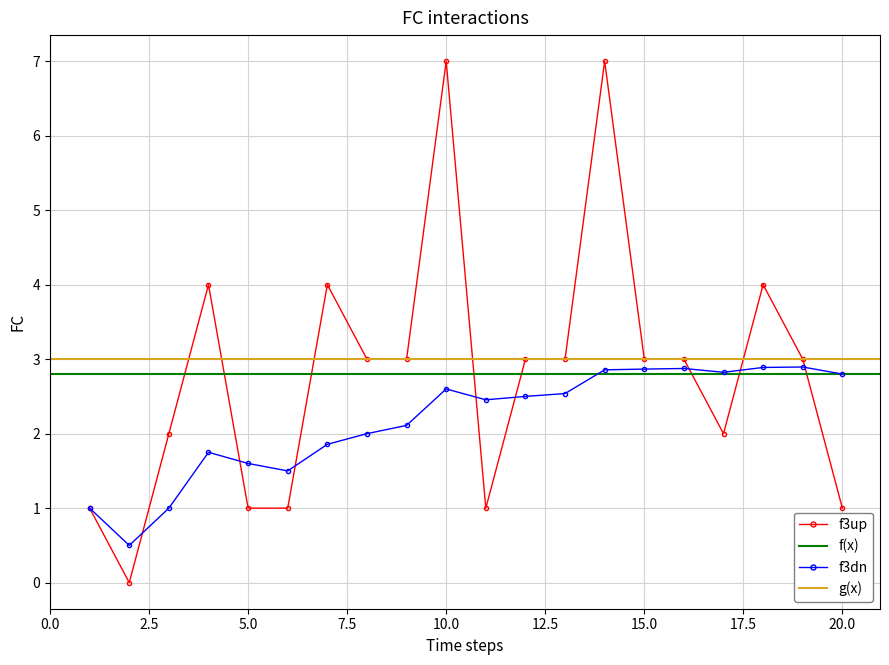

Reading left to right, transcribe all the data shown in this chart.

1	0	2	4	1	1	4	3	3	7	1	3	3	7	3	3	2	4	3	1